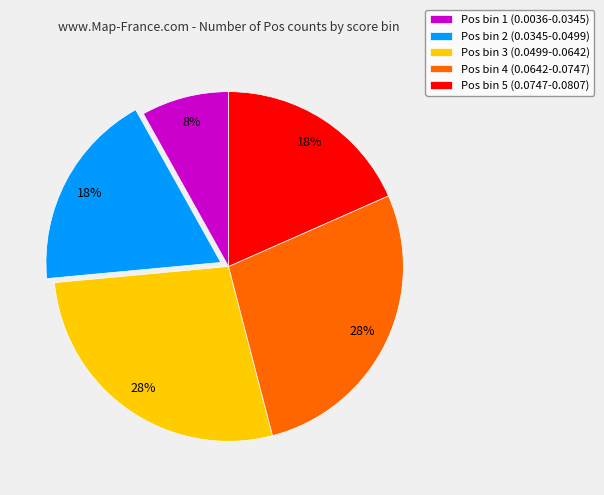

To the nearest percent, what is the average slice percentage?

20%